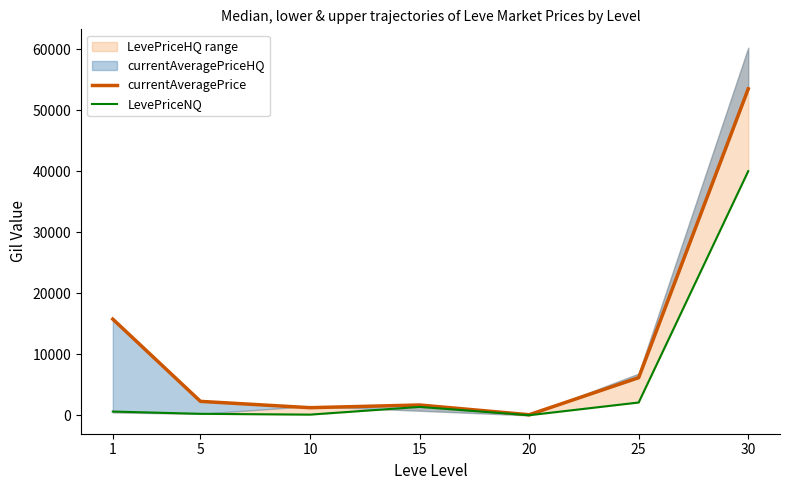

What is the value of the LevePriceNQ point at the 1st from the left?

622.8